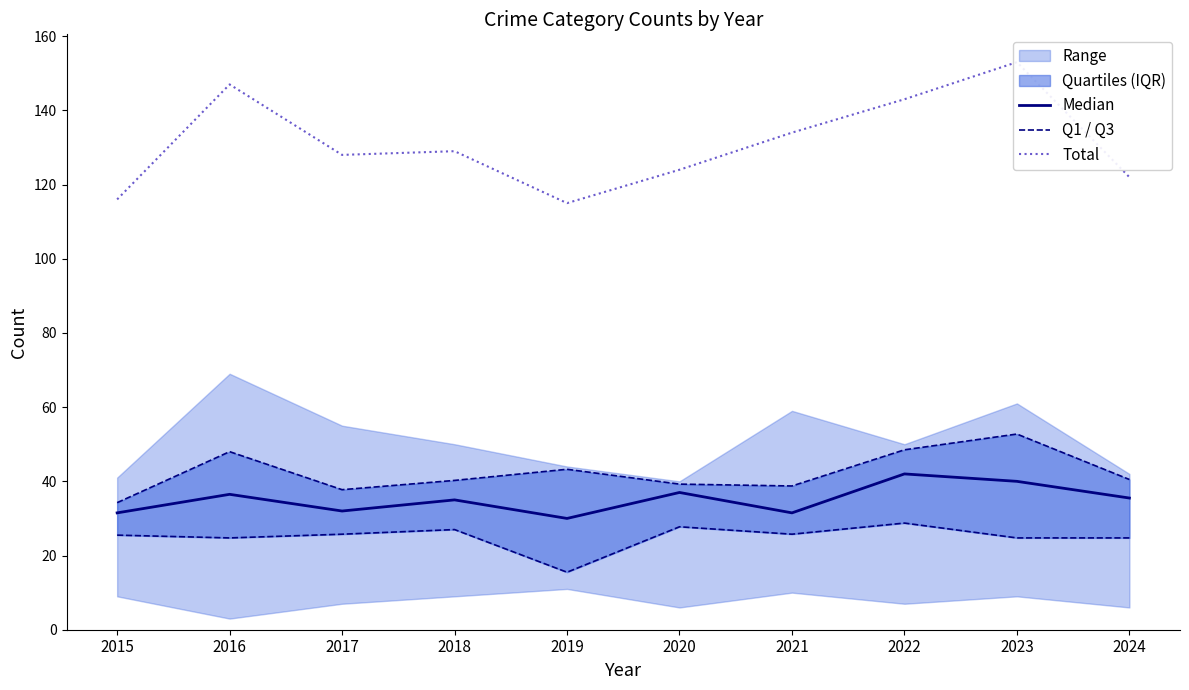

The Total series shows 83.1 at 2022. True or false?

False